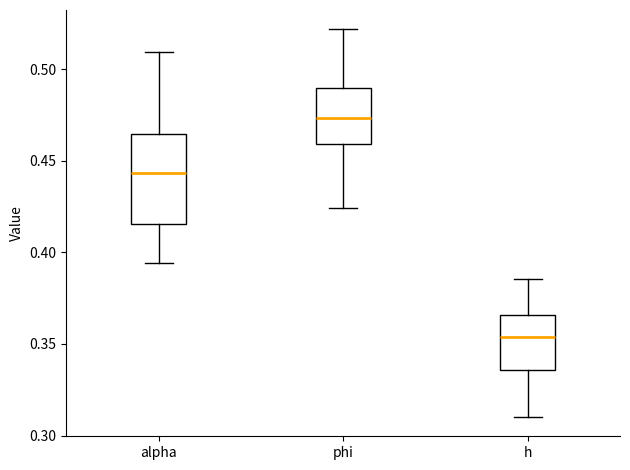

Reading left to right, transcribe this box plot: for each box, give where its median line is, the range the box spans, and where its two whiskers end, as read against the y-axis. The values are not printed on the chart, so give them approximately, as read against the axis.

alpha: median 0.445, box 0.415 to 0.465, whiskers 0.395 to 0.510
phi: median 0.475, box 0.460 to 0.490, whiskers 0.425 to 0.520
h: median 0.355, box 0.335 to 0.365, whiskers 0.310 to 0.385